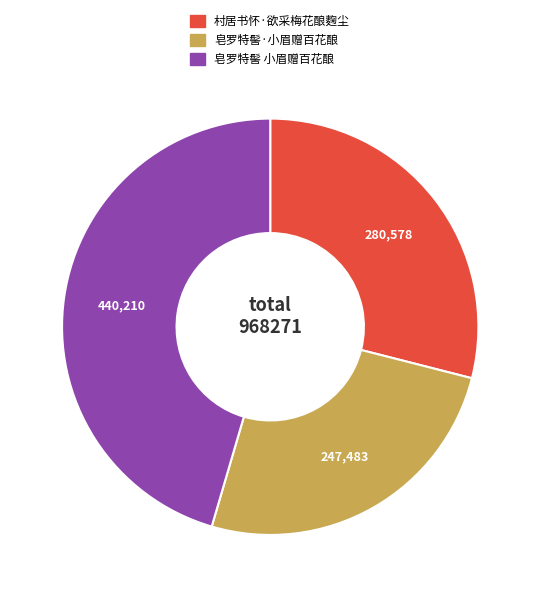

Which category has the biggest portion of the pie?

皂罗特髻 小眉赠百花酿